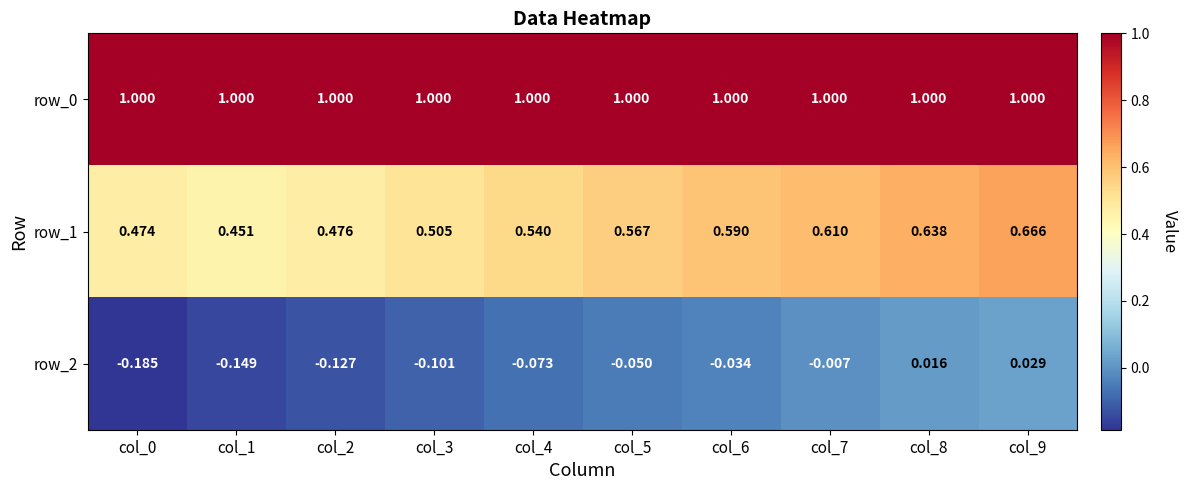

List the series in order of their overall mean, highest first.

row_0, row_1, row_2